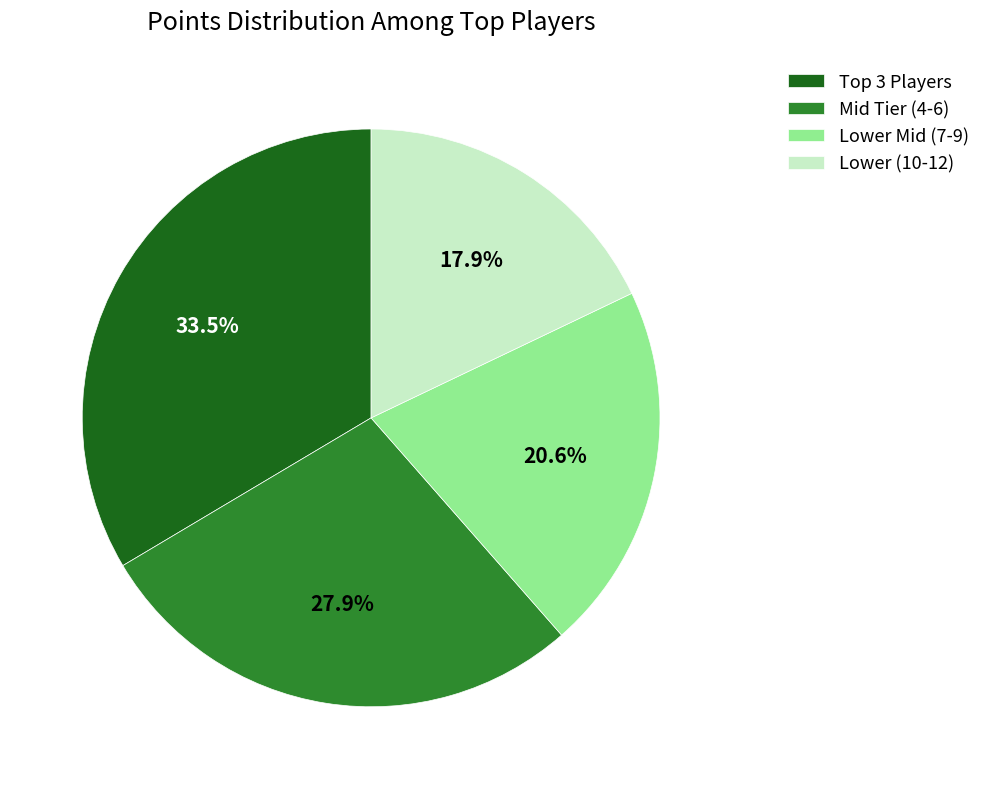

Approximately how many times larger is the value at Mid Tier (4-6) compared to Lower Mid (7-9)?

1.4